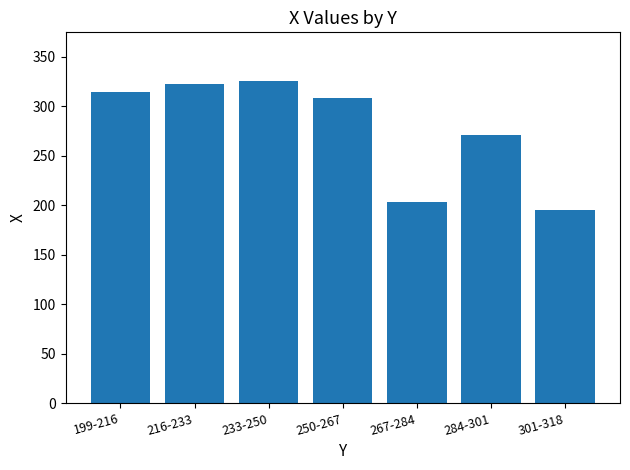

Rank the categories by value from lowest to highest.

301-318, 267-284, 284-301, 250-267, 199-216, 216-233, 233-250